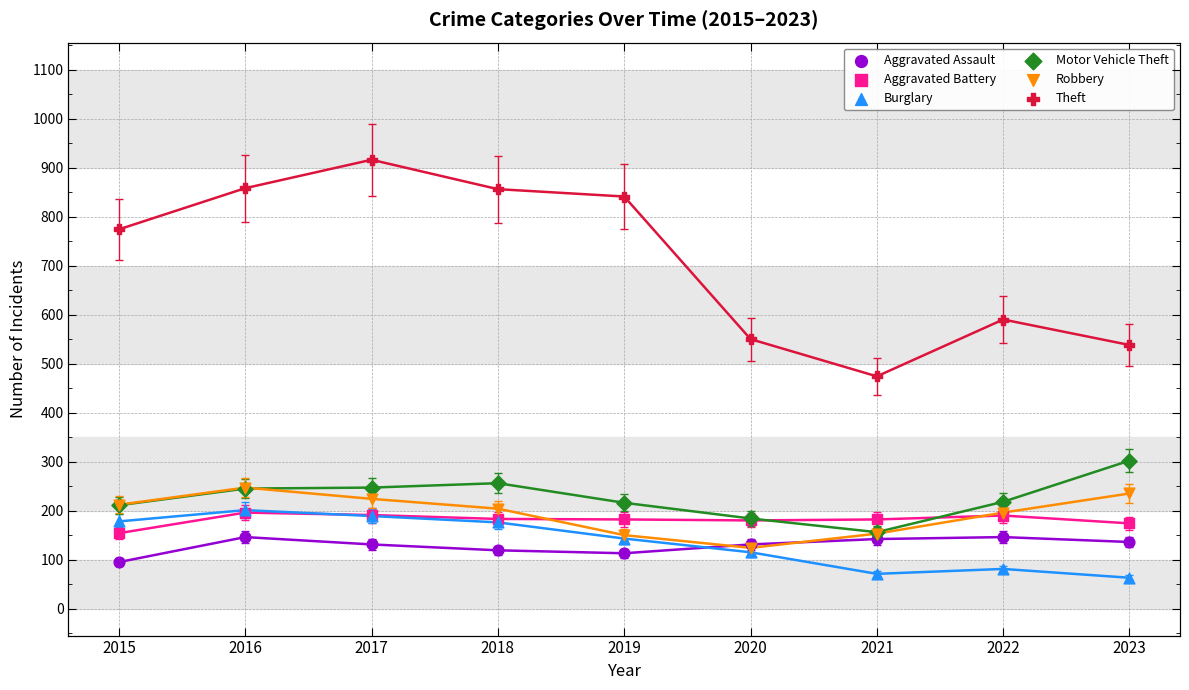

At which category is the sum across all series the highest?

2017